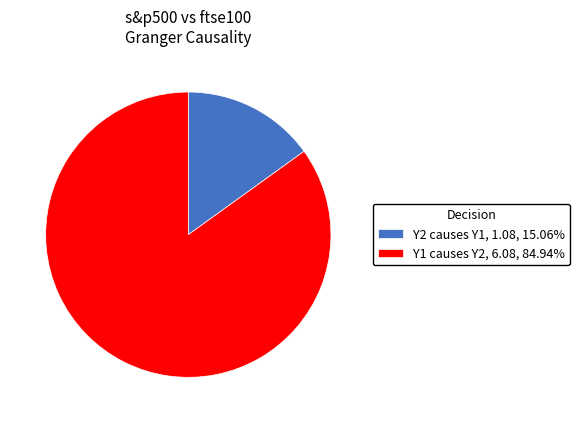

Which category has the biggest portion of the pie?

Y1 causes Y2